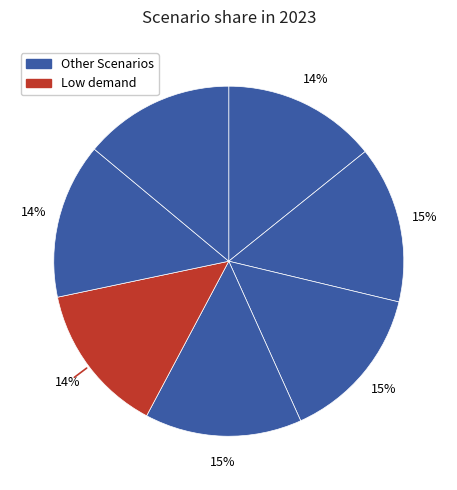

How many segments does this pie chart have?

7